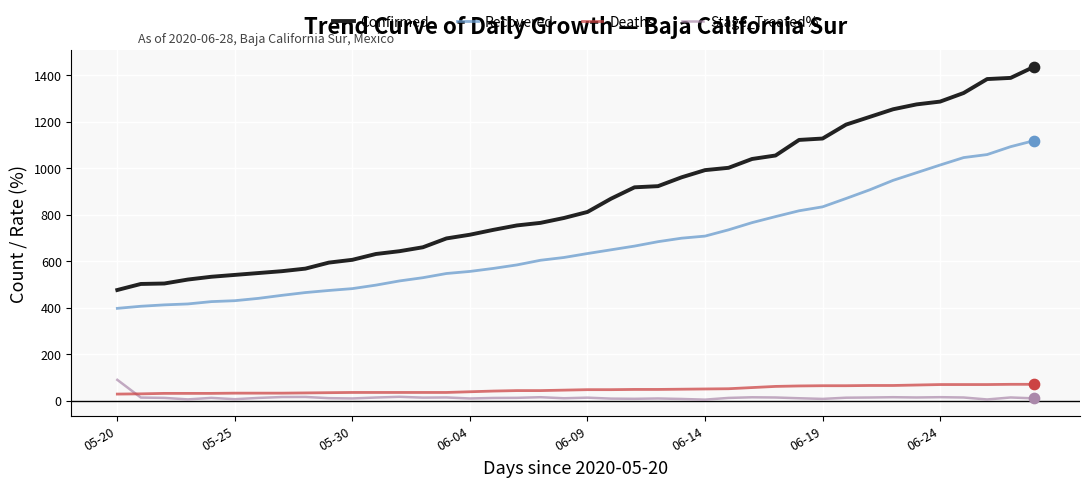

Which series has the largest range (max minus min)?

Confirmed